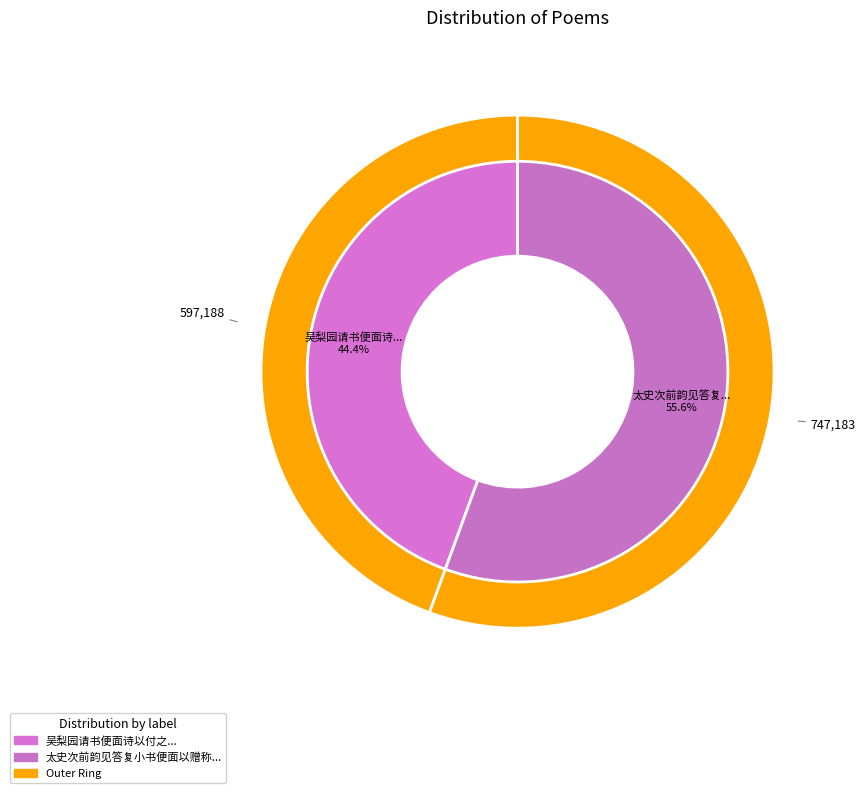

What percentage is NOT represented by 吴梨园请书便面诗以付之?

55.6%